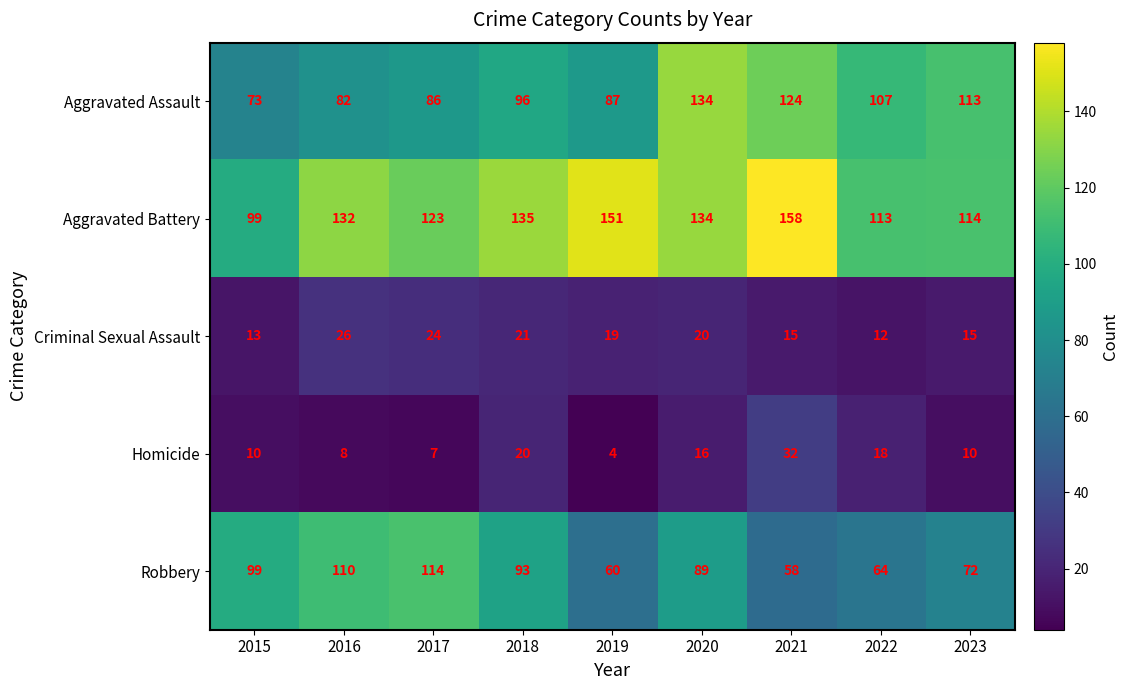

At which category is the sum across all series the highest?

2020